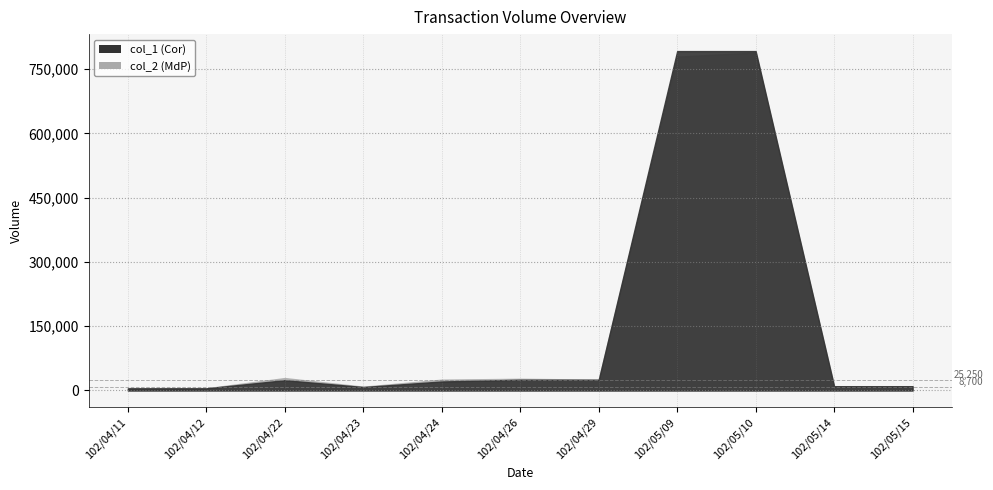

How many intersections are there between col_2 and col_1?

2